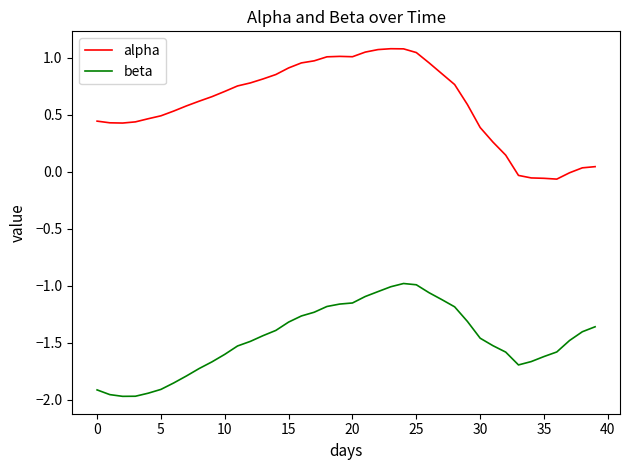

Which series has the widest spread of values?

alpha